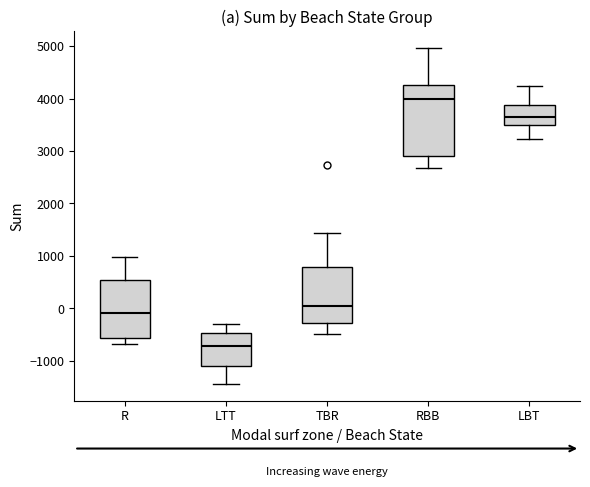

Where does the upper whisker of the box for TBR end on the y-axis? The values are not printed on the chart, so give them approximately, as read against the axis.

1400